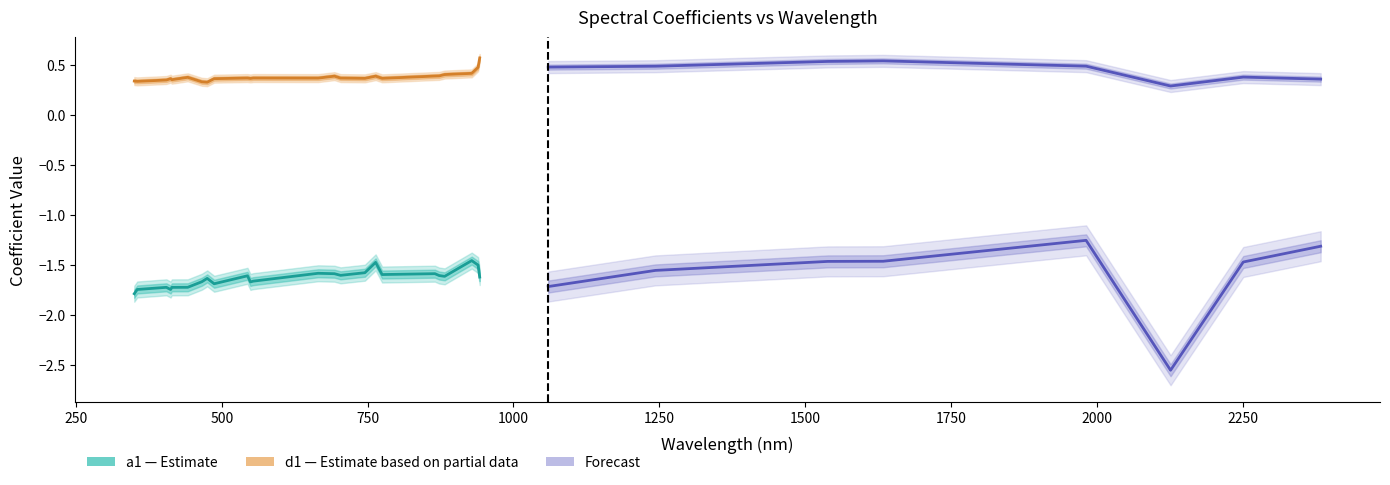

What is the sum of the d1 values at 1981.5 and 774.8?

0.9